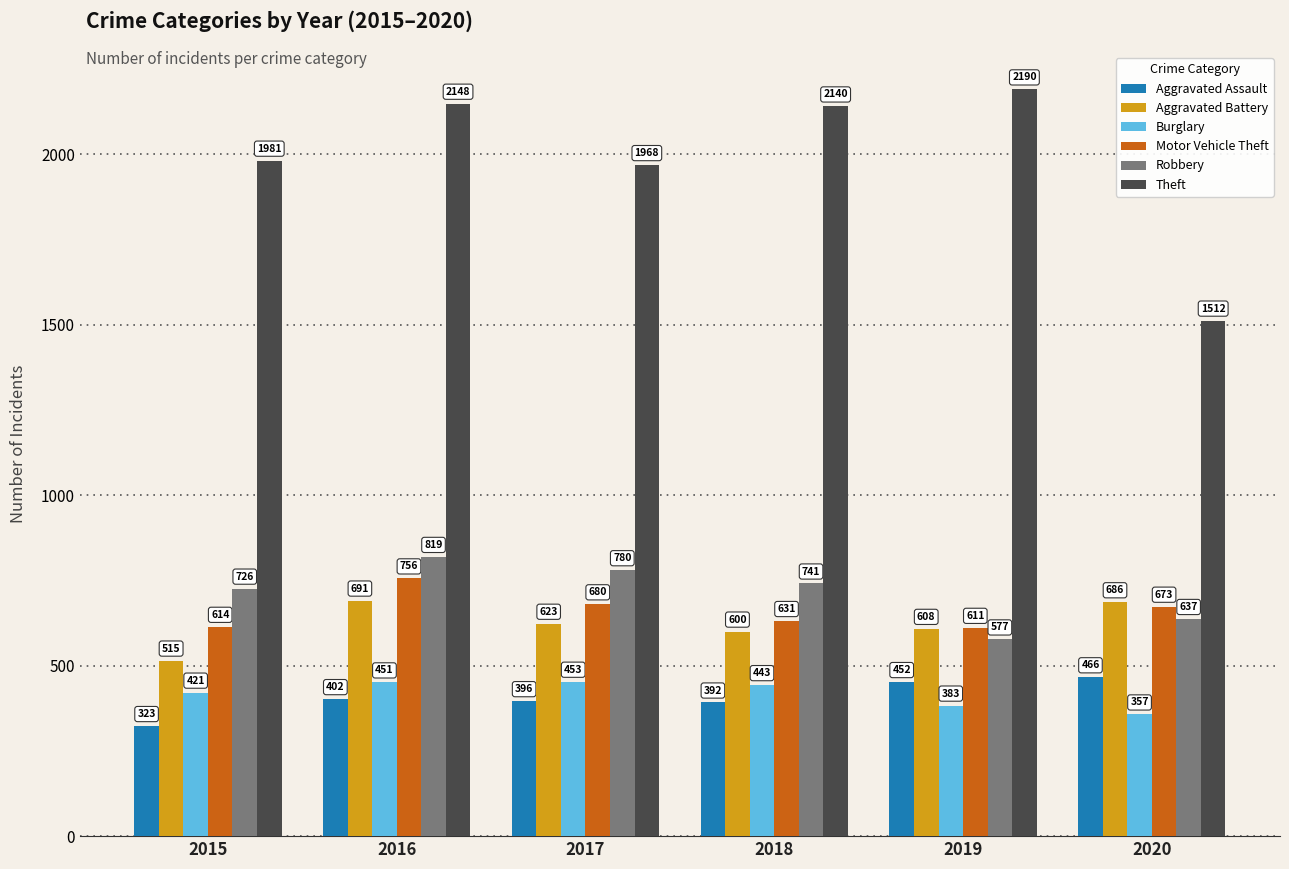

List the series in order of their peak value, highest first.

Theft, Robbery, Motor Vehicle Theft, Aggravated Battery, Aggravated Assault, Burglary